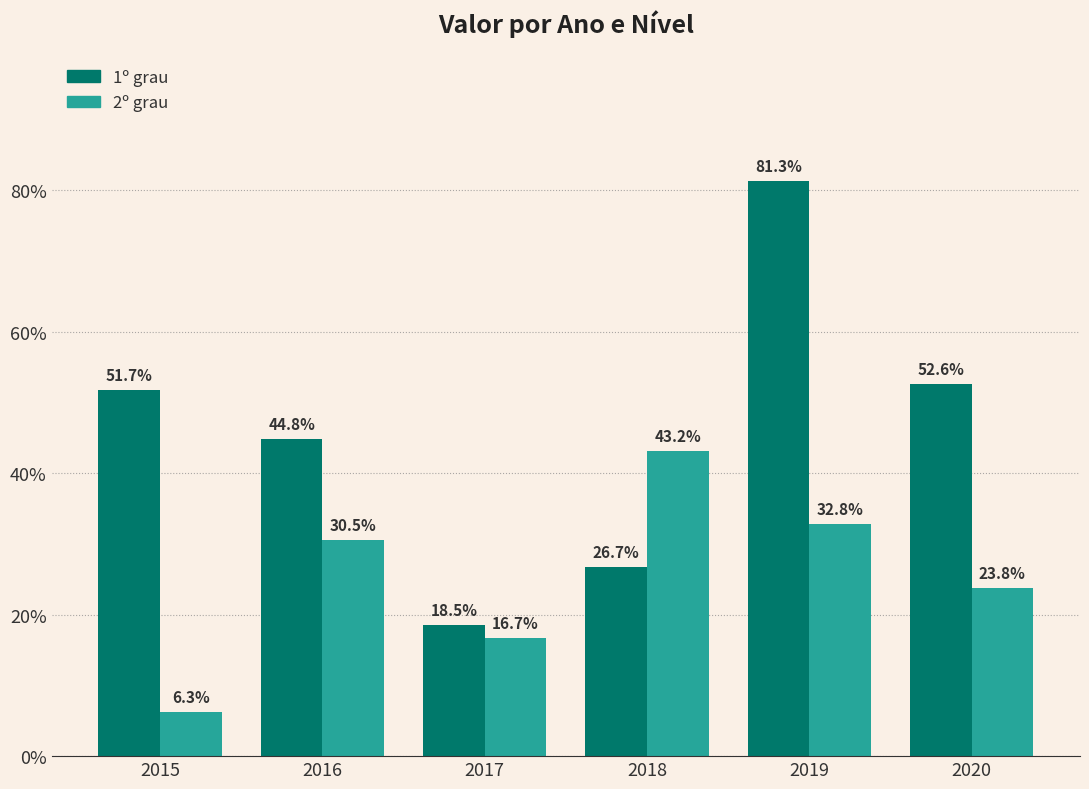

What is the value of the 2º grau bar at the 3rd from the left?

0.2